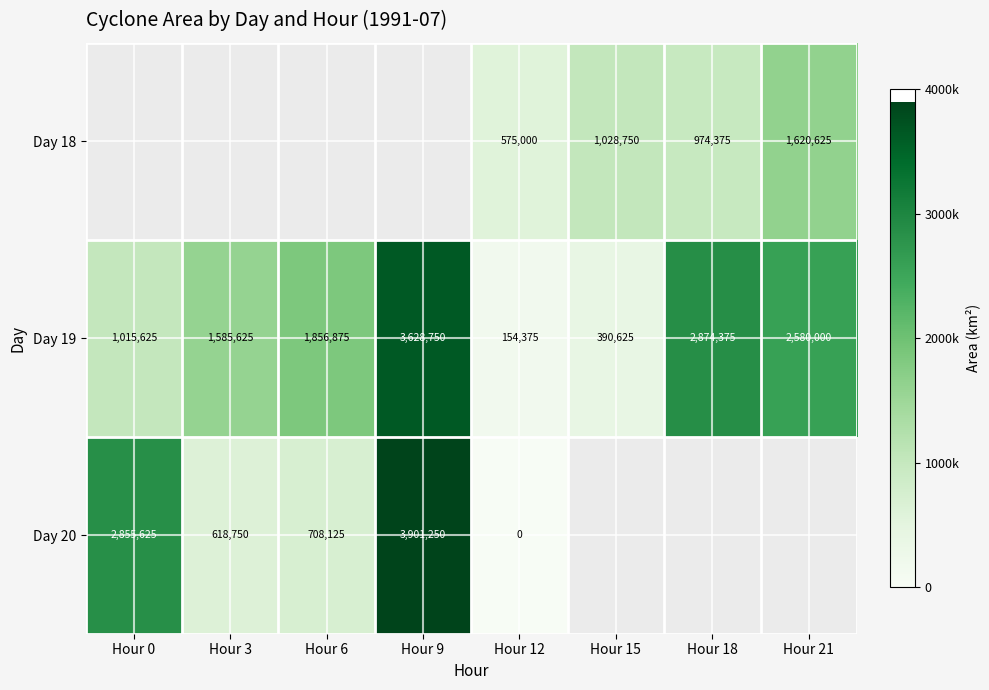

What is the difference between the maximum and minimum values in the Day 19 series?

3474375